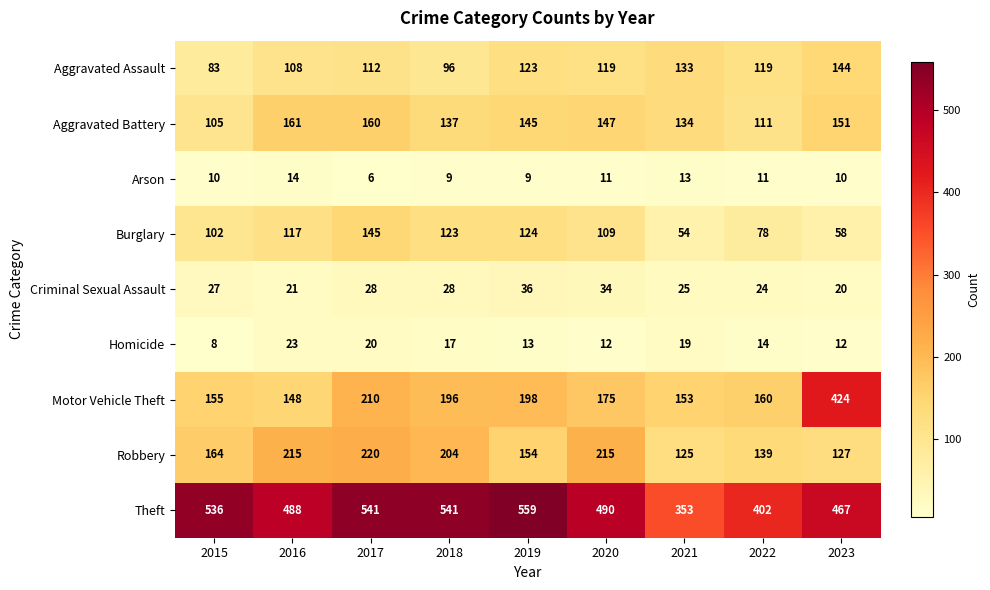

At which category does the chart reach its peak across all series?

2019